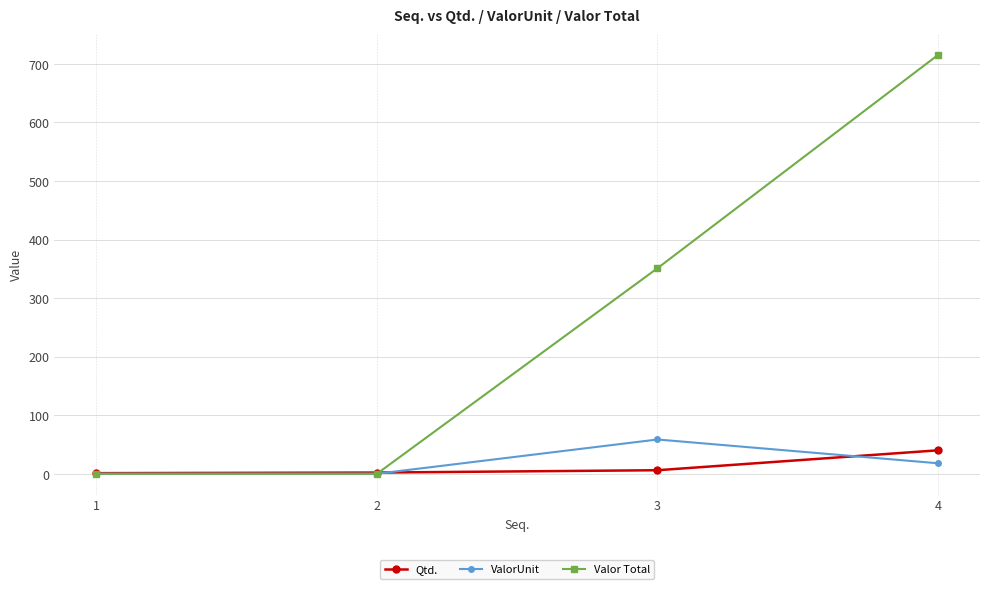

At which category is the sum across all series the highest?

4